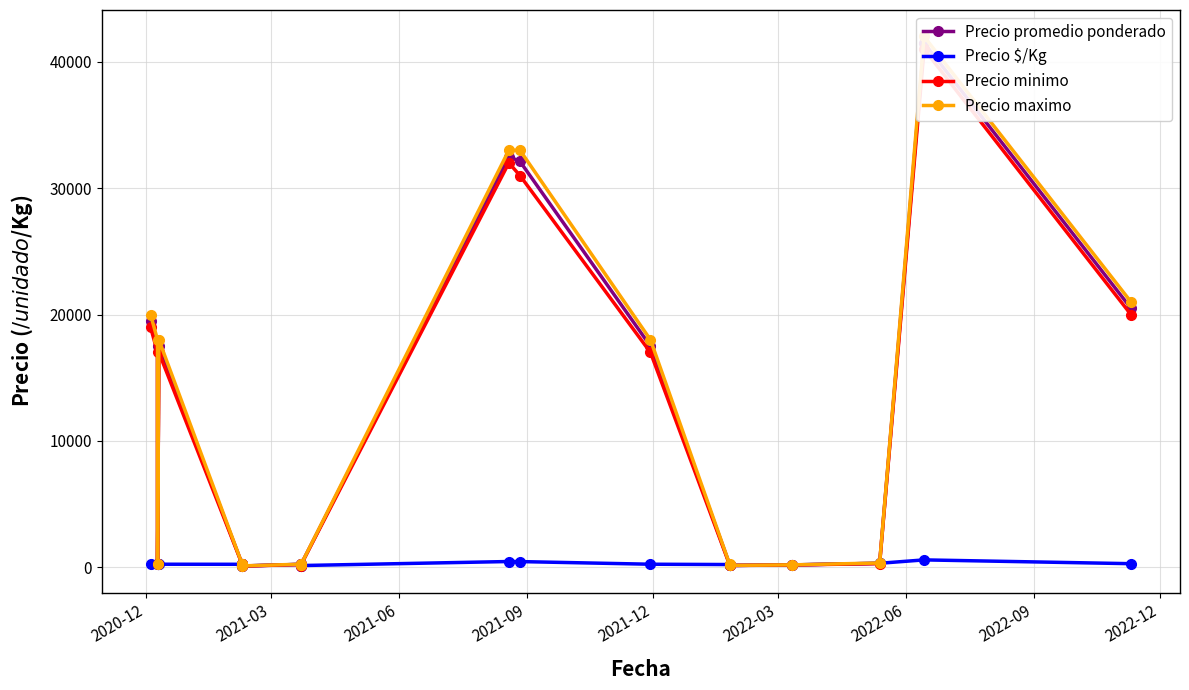

What are all the series names shown in the legend?

Precio promedio ponderado, Precio $/Kg, Precio minimo, Precio maximo